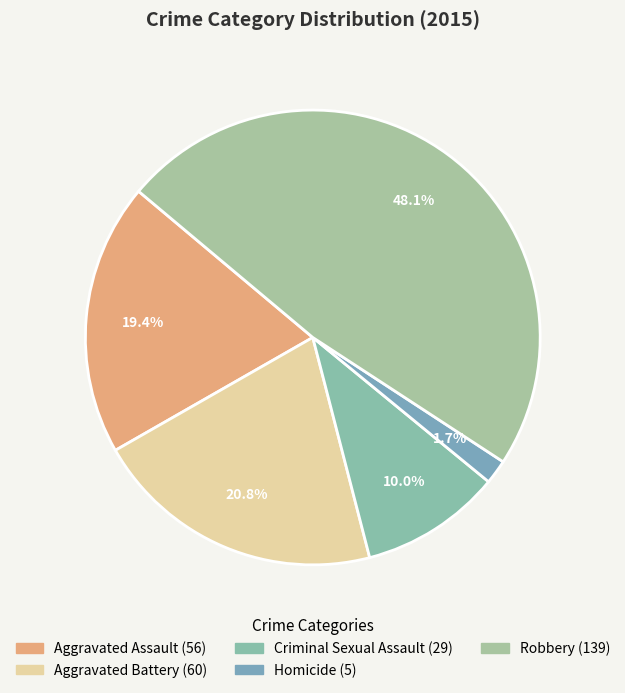

Is there any slice that represents more than half of the pie?

No